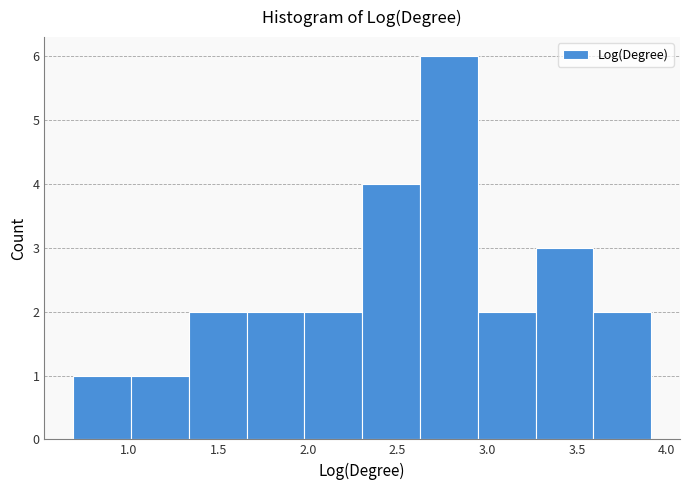

How tall is the bar that spans 3.25 to 3.60 on the x-axis? Neither the bar edges nor the heights are printed on the chart, so give them approximately, as read against the axes.

3